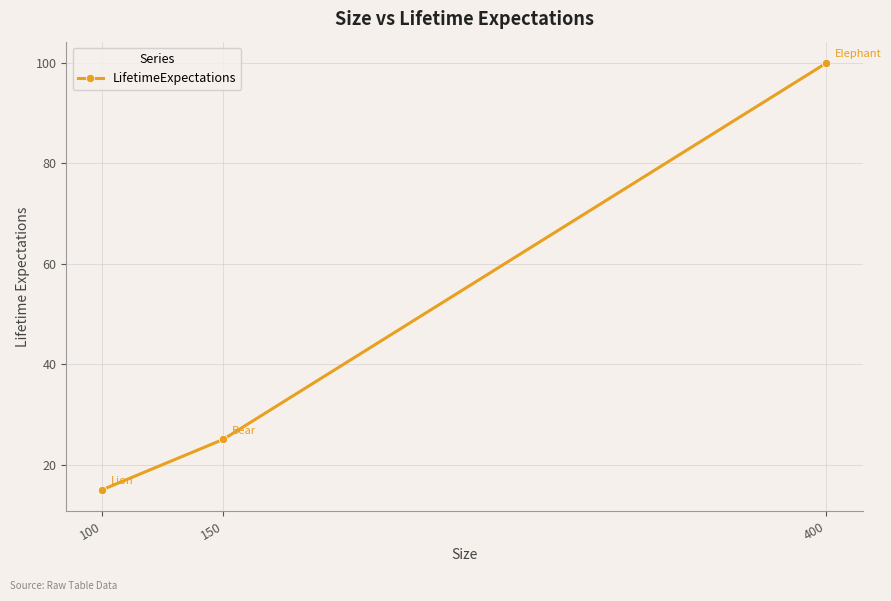

What is the sum of the values at 150 and 100?

40